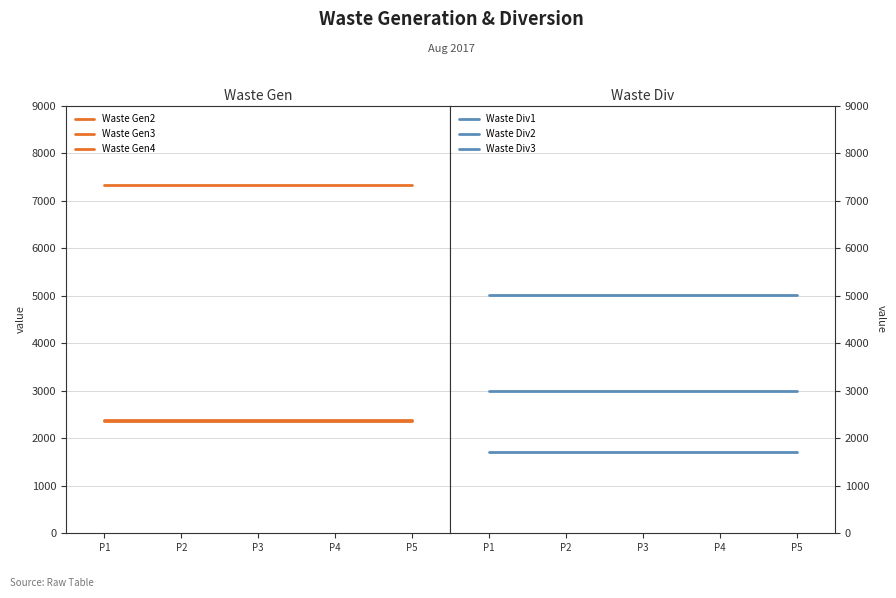

What is the total value across all series at P2?

21777